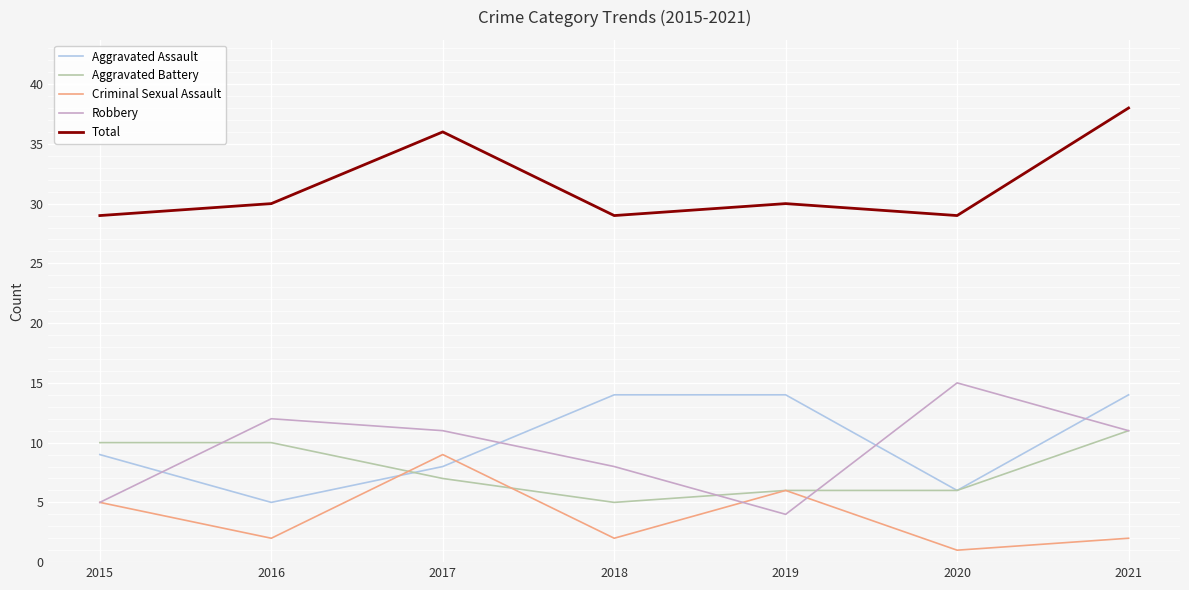

Where do Aggravated Assault and Criminal Sexual Assault first cross each other?

2016 and 2017